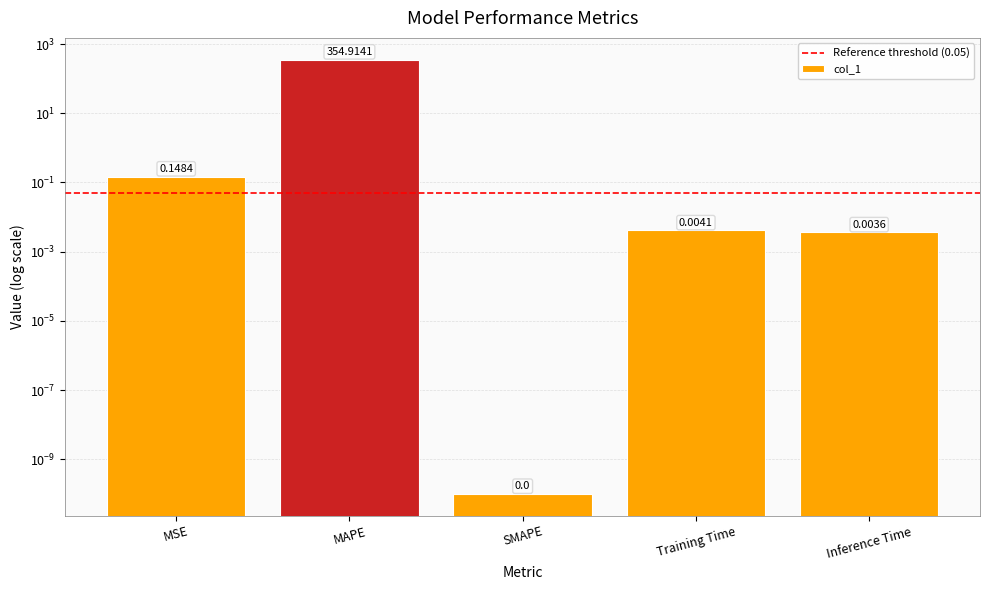

What is the label of the 5th bar from the right?

MSE